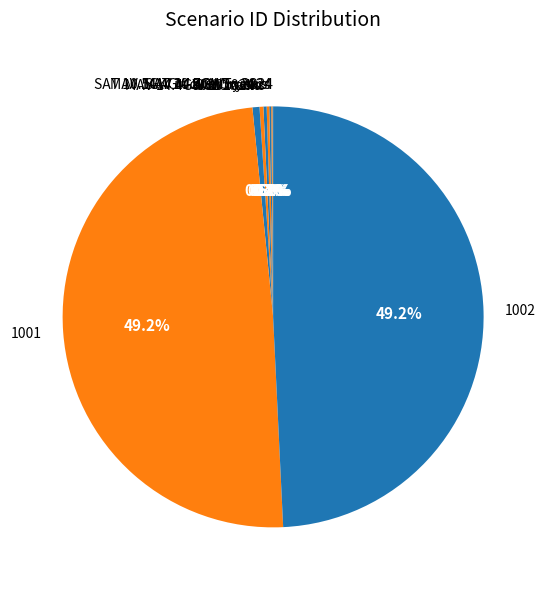

Is there any slice that represents more than half of the pie?

No